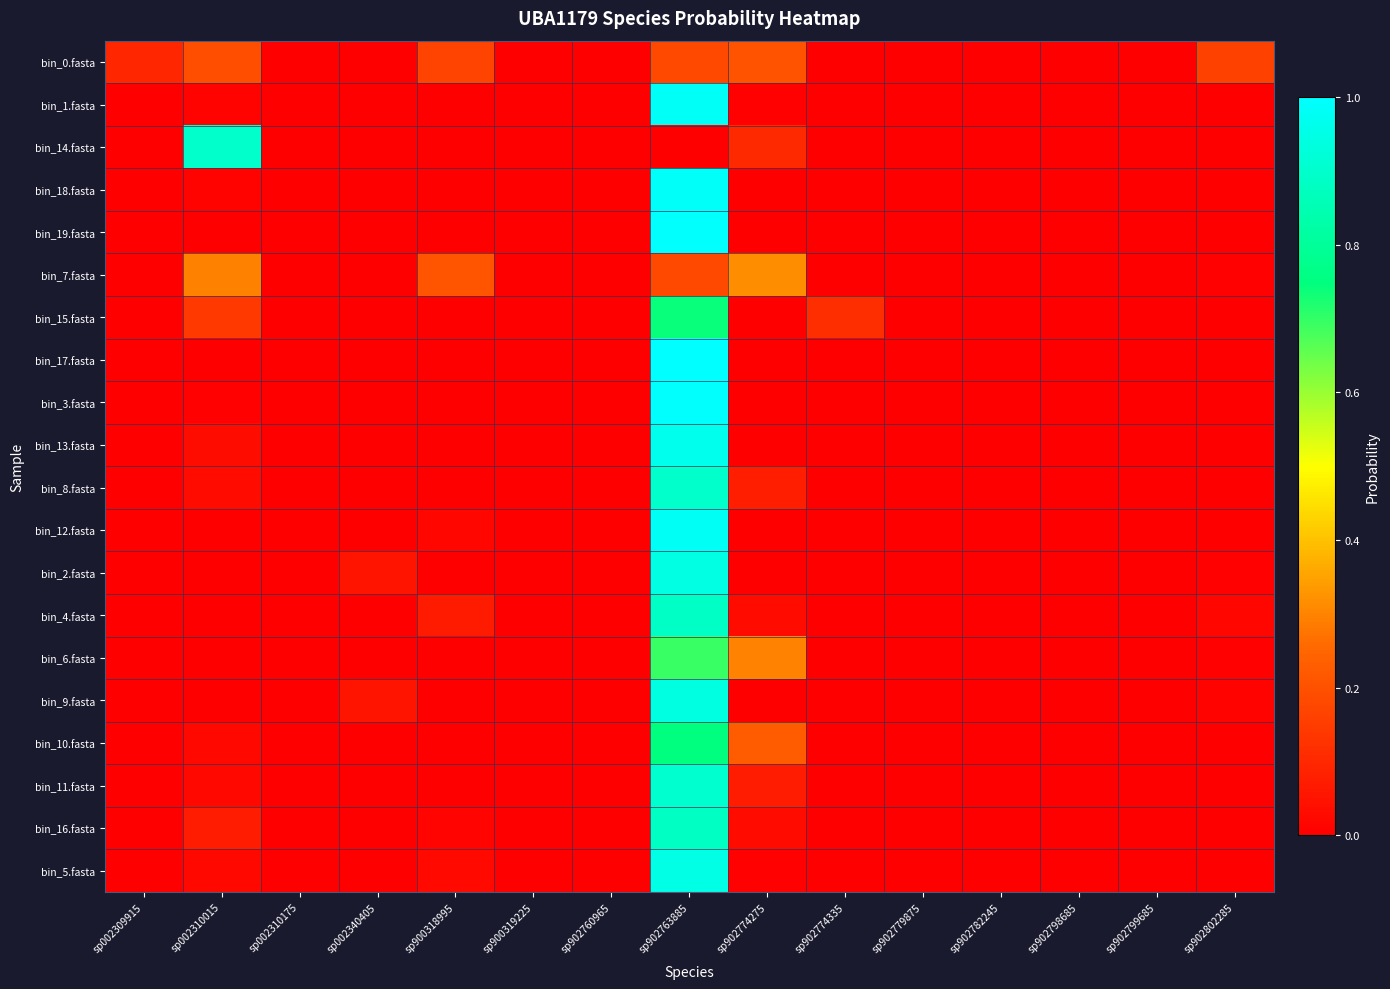

At which category is the sum across all series the highest?

sp902763885